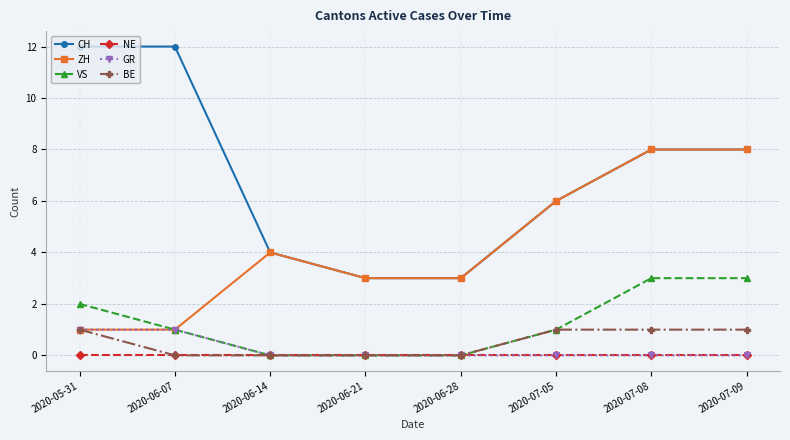

True or false: CH and VS intersect in this chart.

False